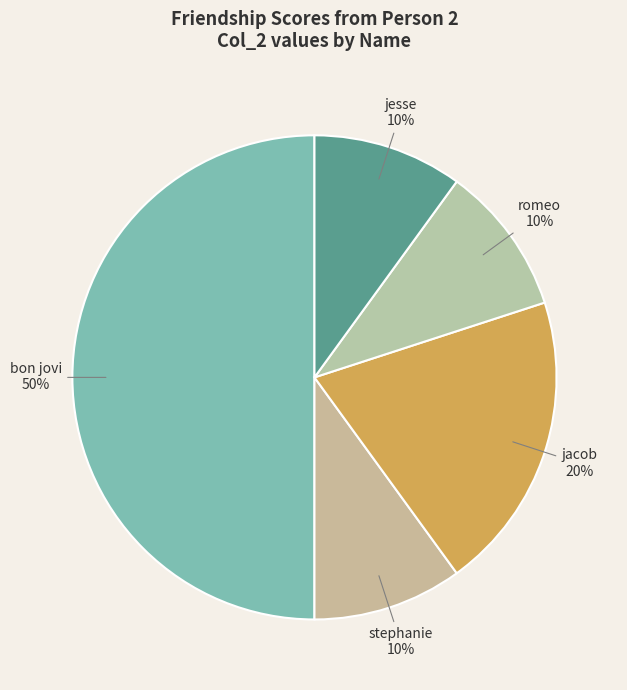

What is the largest slice in the pie chart?

bon jovi